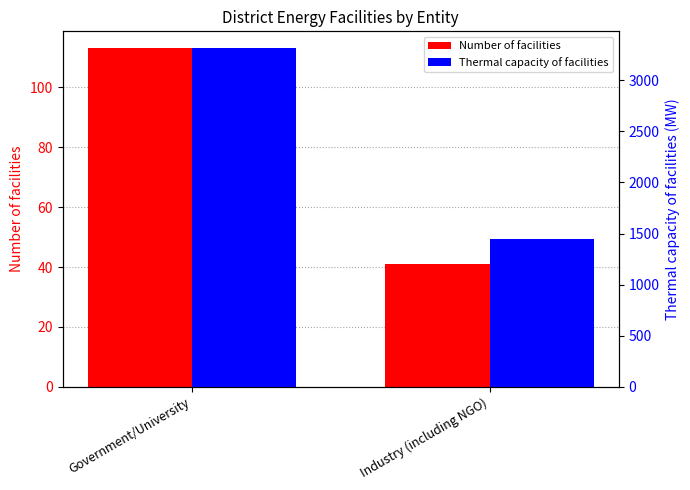

What is the label of the 2nd bar from the right?

Government/University